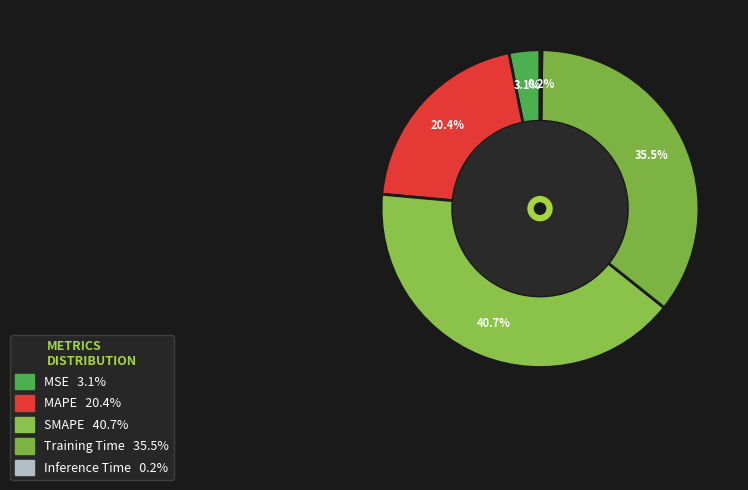

Which has a higher value, Inference Time or MAPE?

MAPE